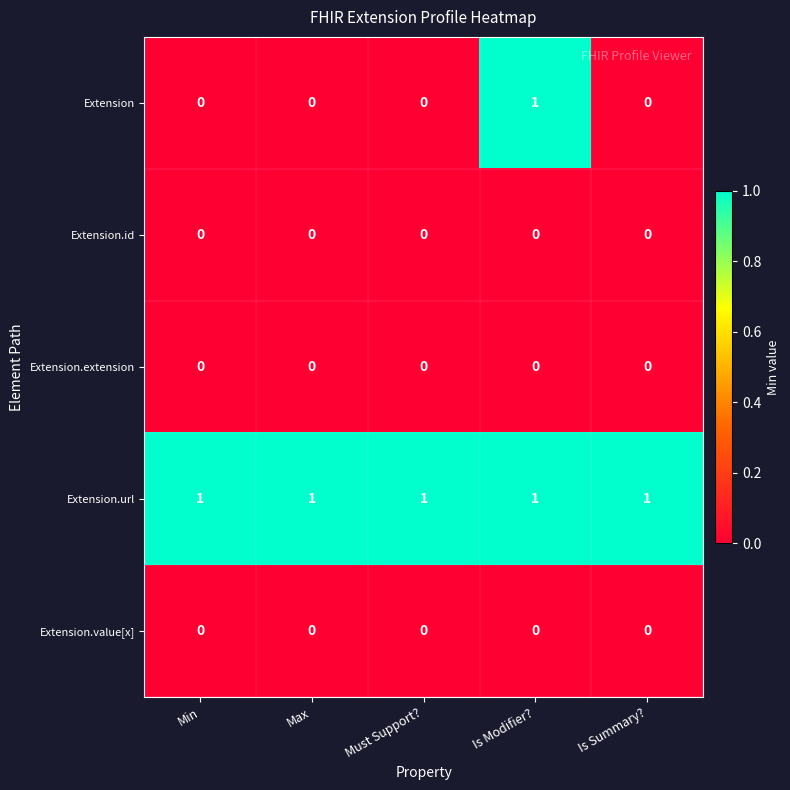

At which category is the sum across all series the highest?

Is Modifier?